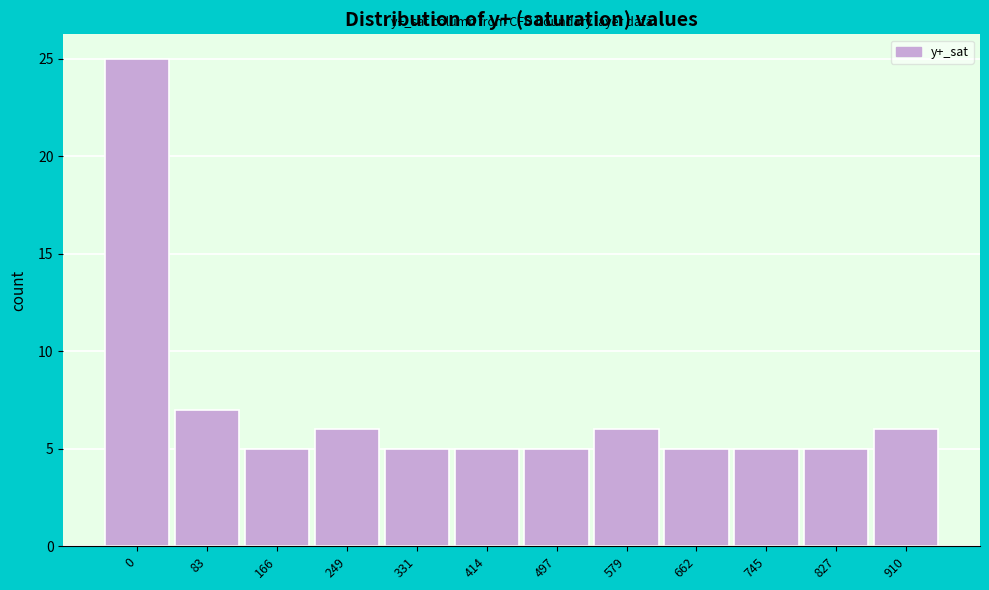

Reading left to right, list all the values displayed in this chart.

25	7	5	6	5	5	5	6	5	5	5	6